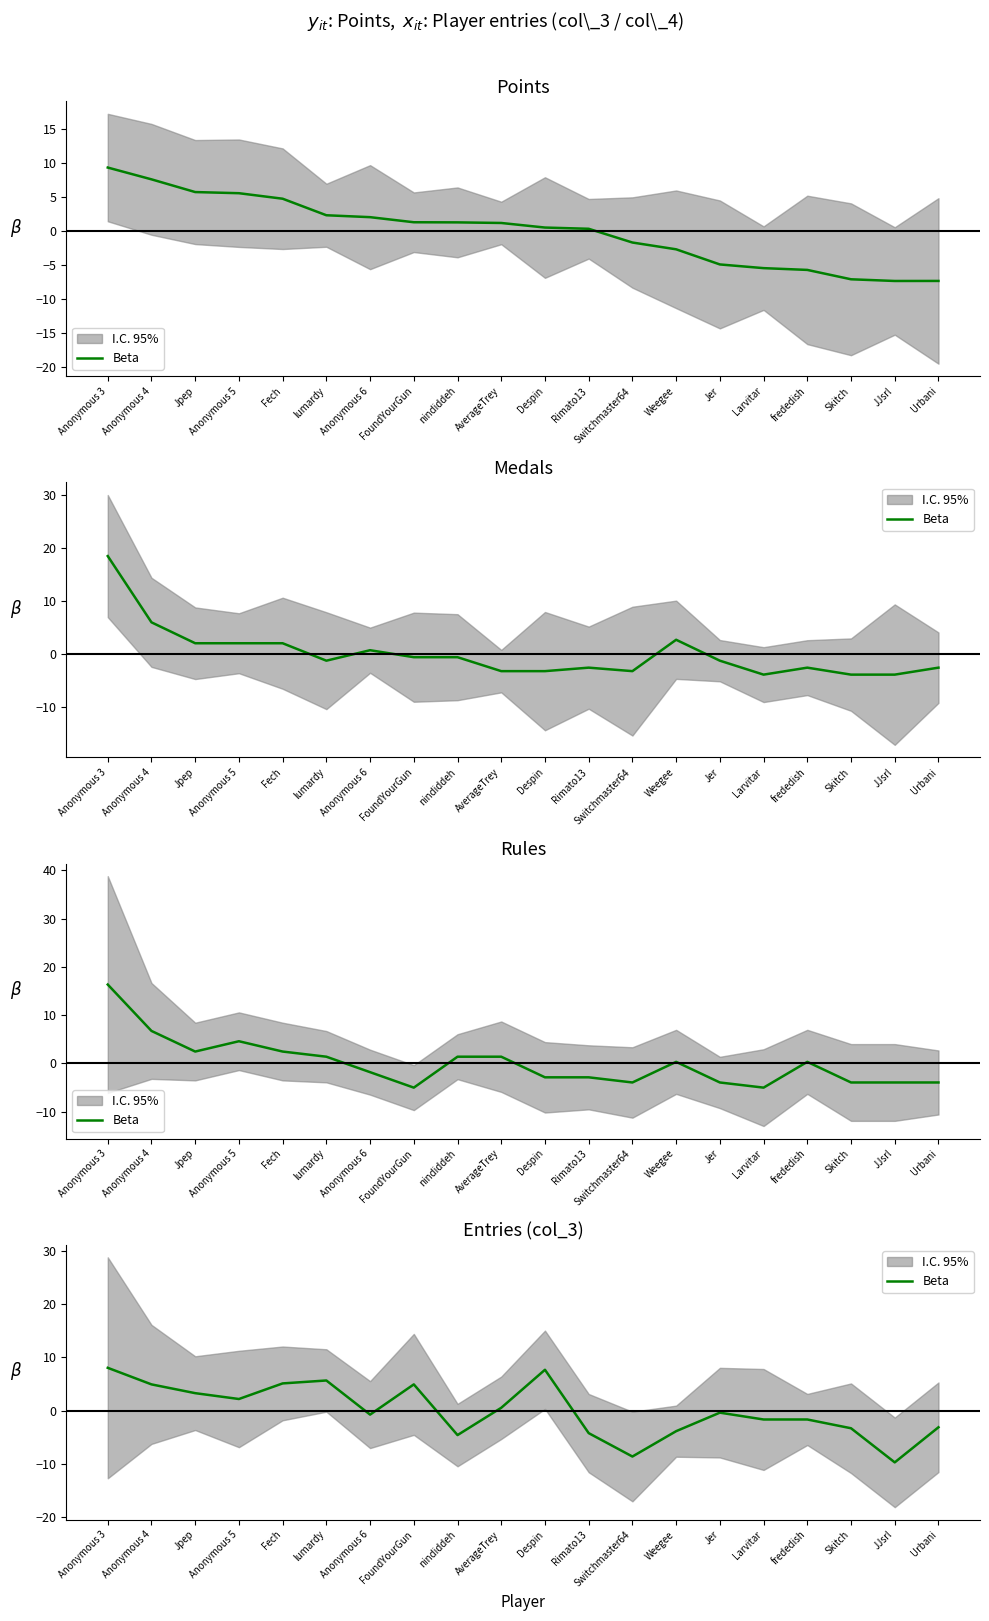

Where is the data nearest to the value 0?

Jer